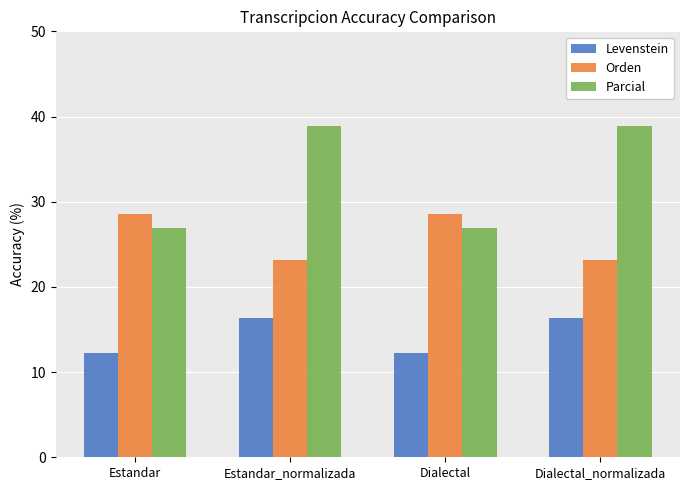

What is the sum of the Levenstein values at Estandar_normalizada and Dialectal_normalizada?

32.7